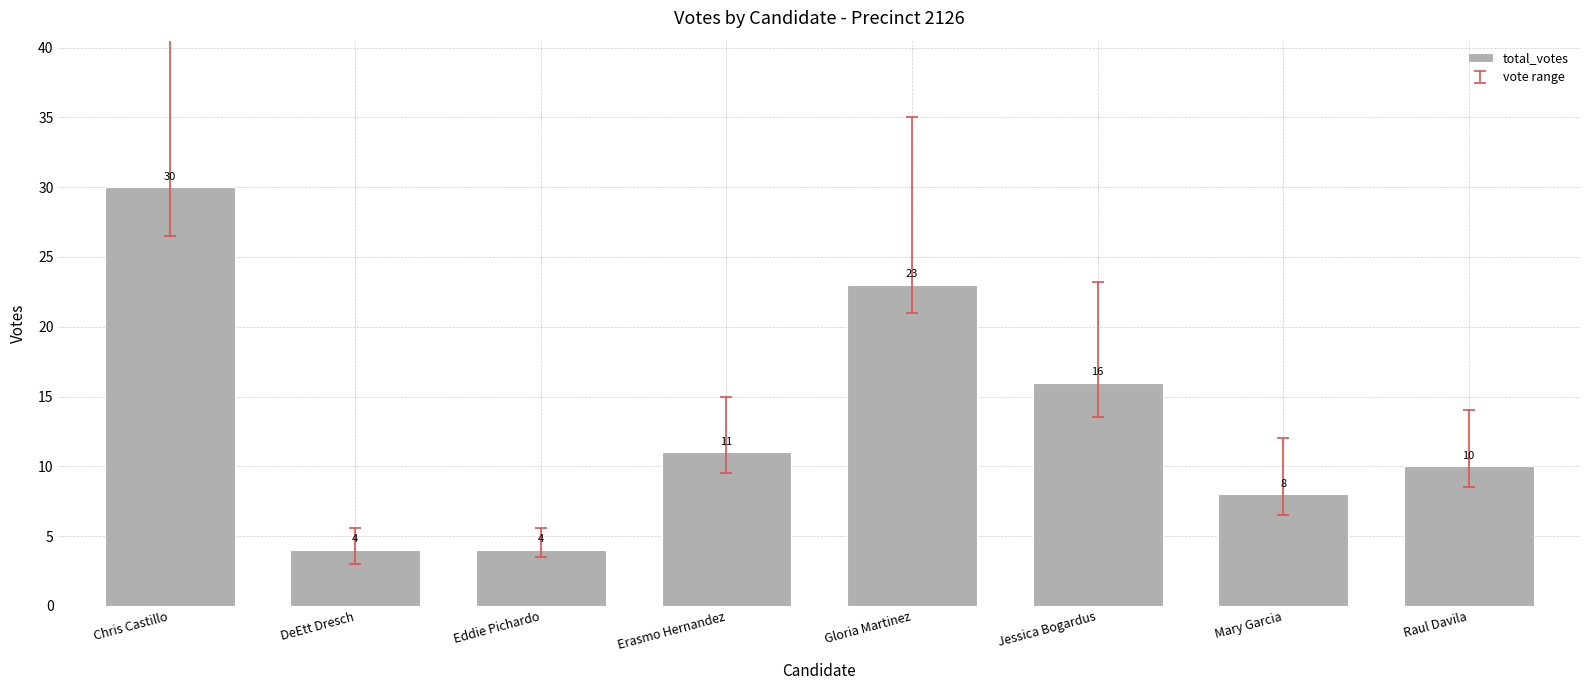

How many series are shown in this chart?

1